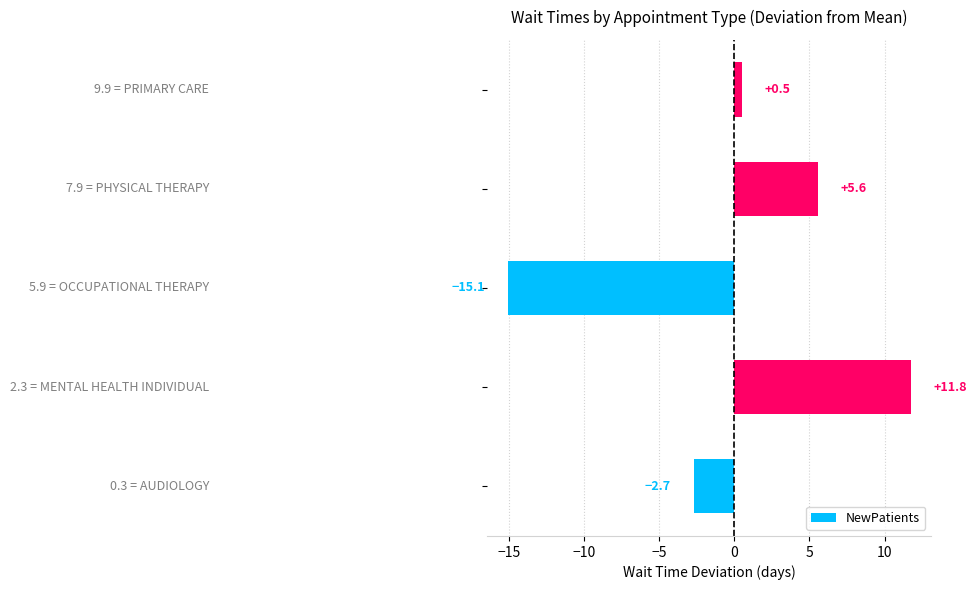

What is the maximum value shown in the chart?

11.8